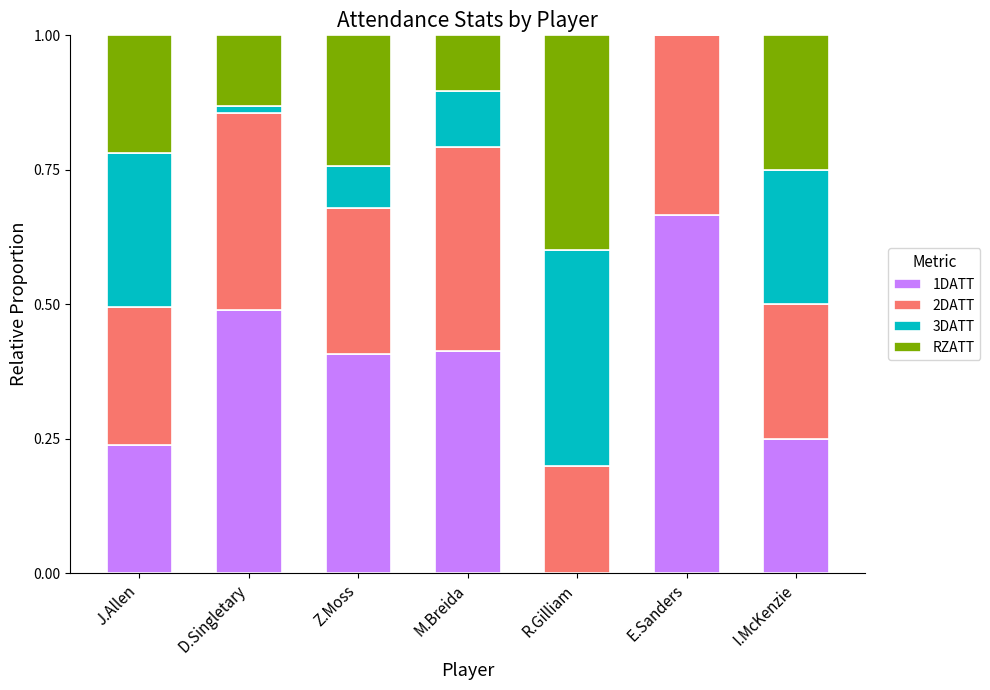

What is the total value across all series at R.Gilliam?

1.0